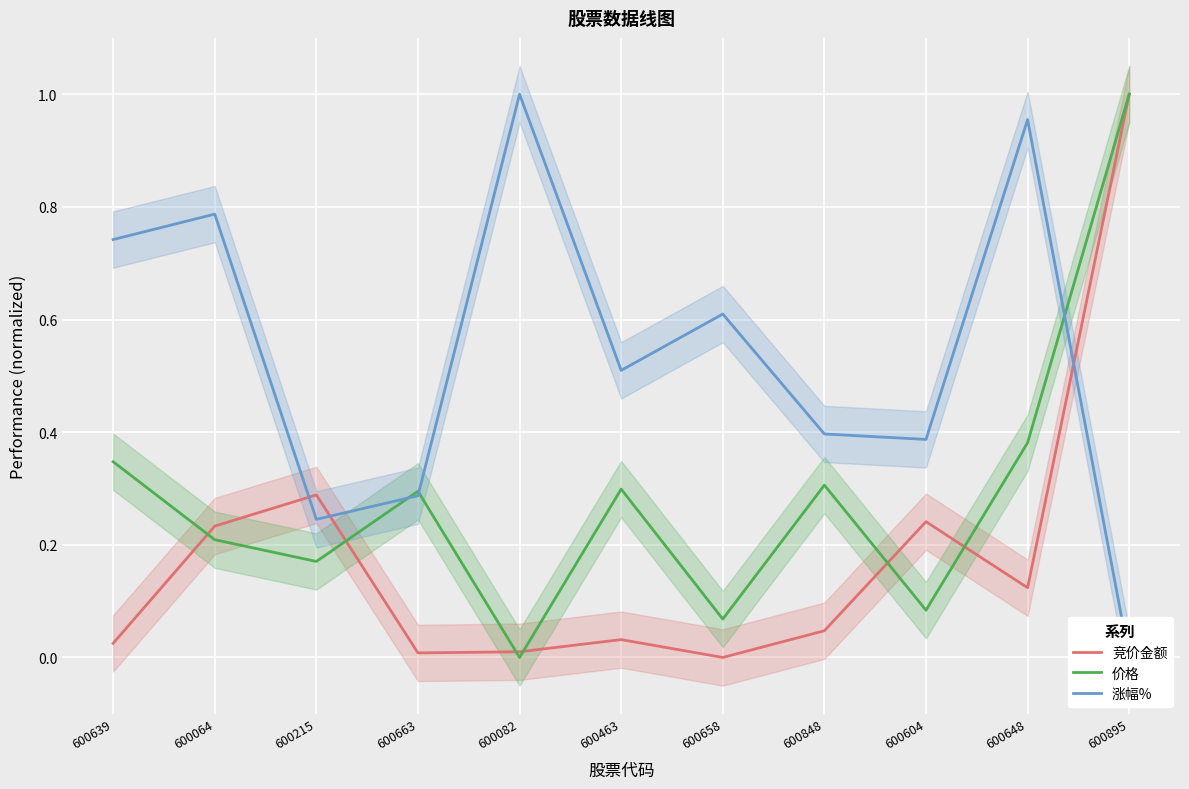

The 涨幅% series shows 0.7 at 600604. True or false?

False